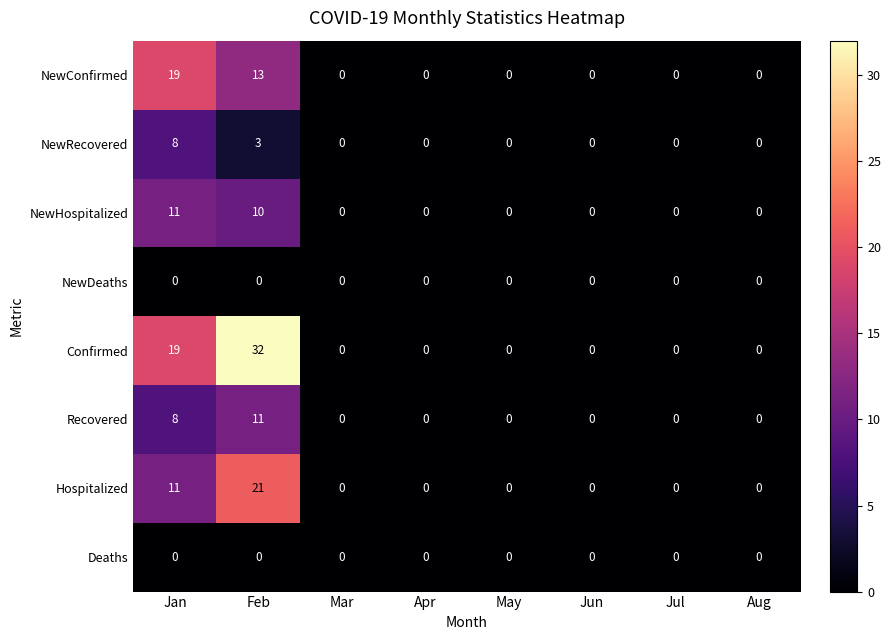

The value of Recovered at Aug is 0. True or false?

True